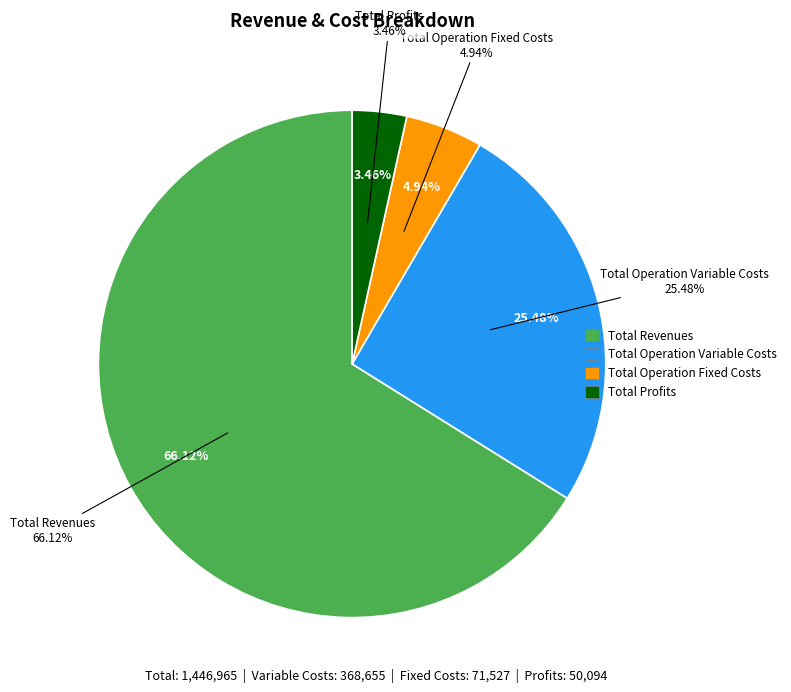

Which category has the biggest portion of the pie?

Total Revenues